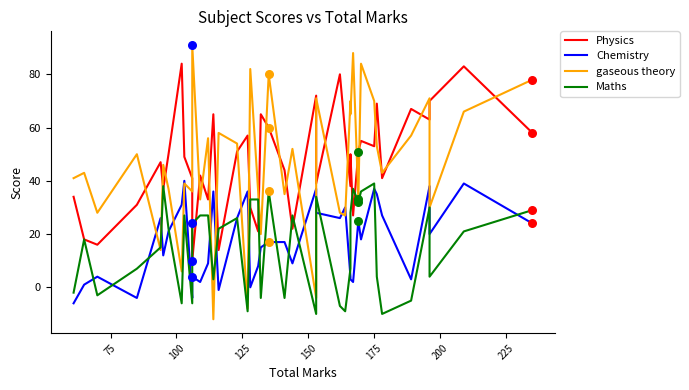

Which series contains the highest Y value?

gaseous theory